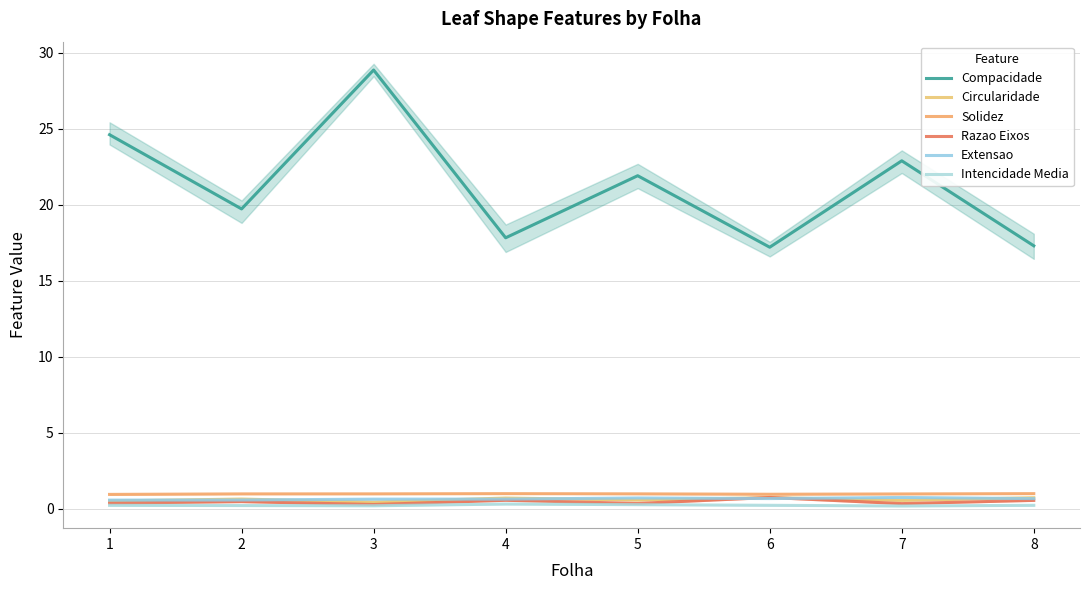

True or false: Solidez and Compacidade intersect in this chart.

False